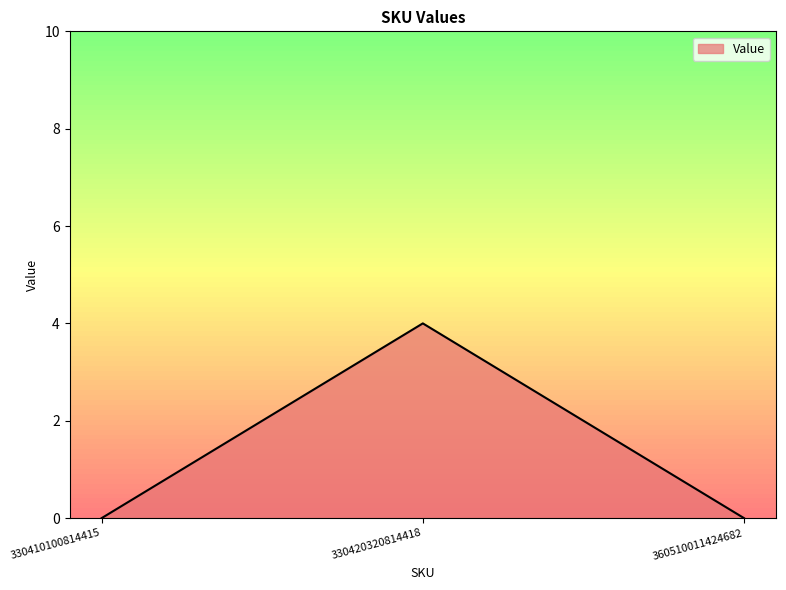

Does the chart display data point markers on the line(s)?

No